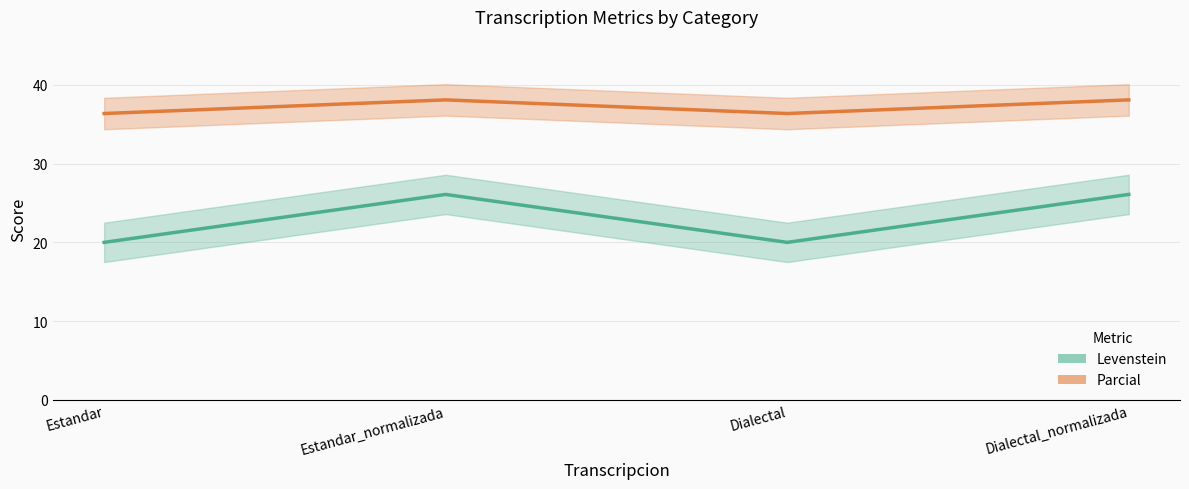

Which series has the largest range (max minus min)?

Levenstein